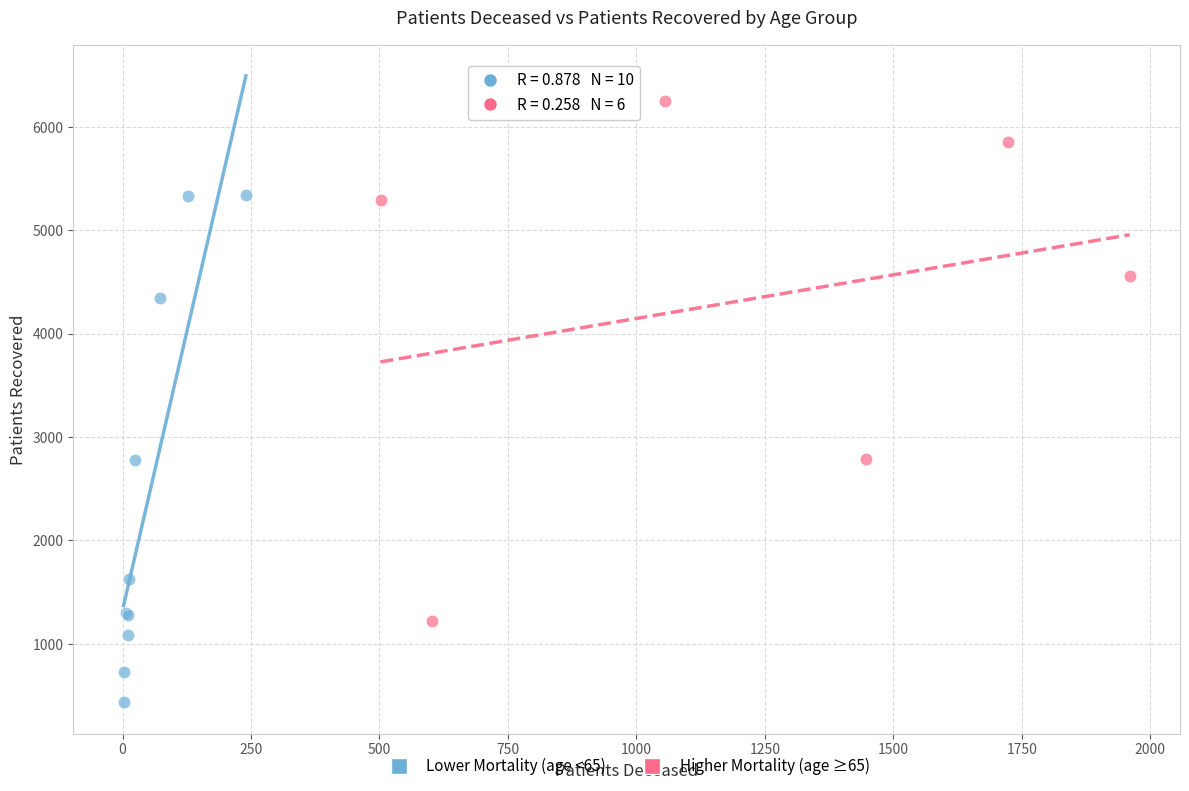

Which series reaches the maximum Y coordinate?

Higher Mortality (age ≥65)